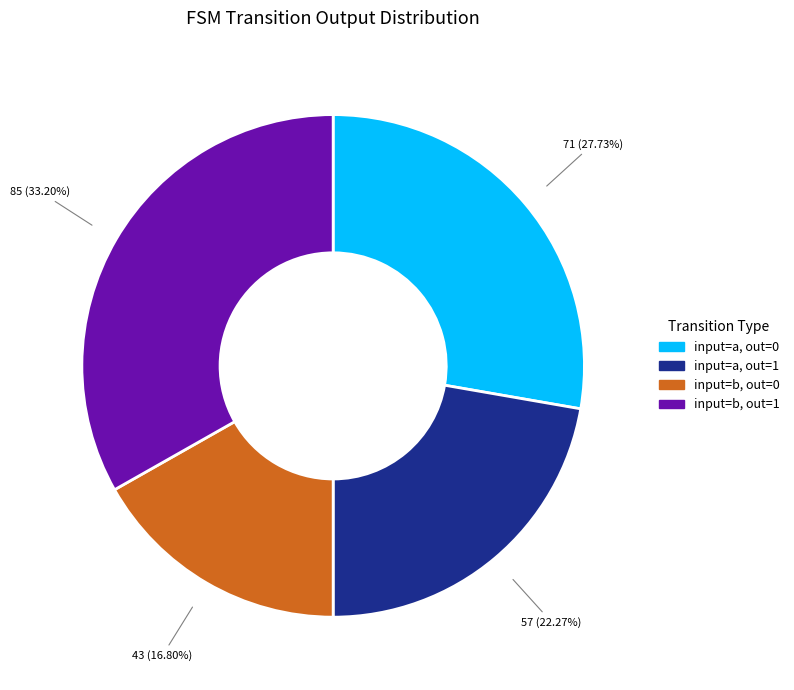

Does any single category account for the majority?

No